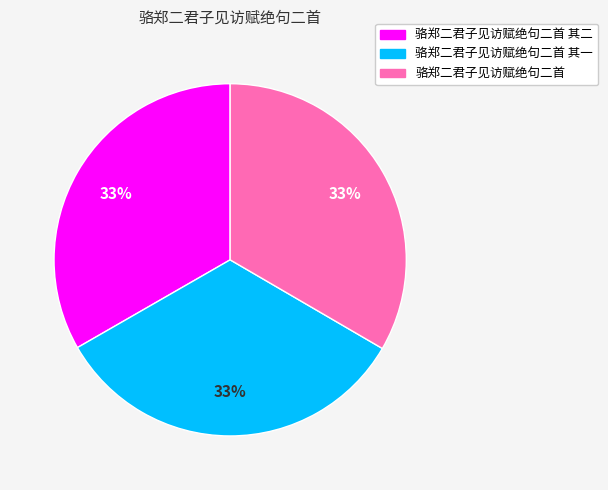

What is the ratio of the value at 骆郑二君子见访赋绝句二首 其一 to the value at 骆郑二君子见访赋绝句二首?

1.0